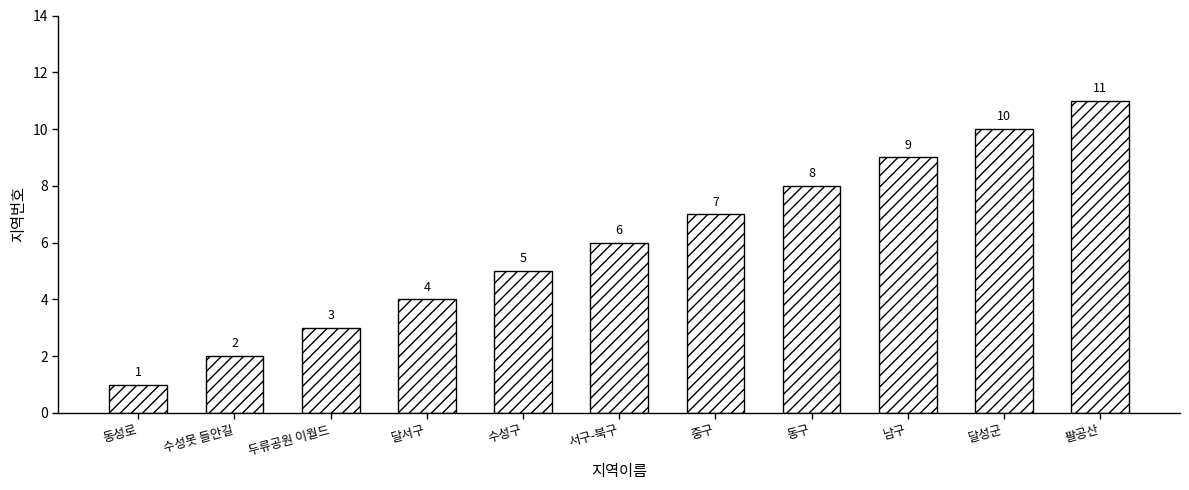

What is the smallest value displayed?

1